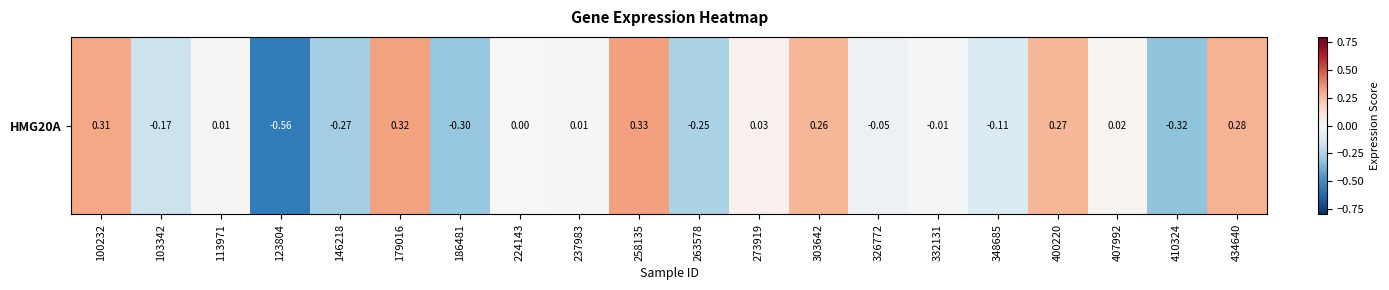

Reading left to right, extract all data points from this chart.

0.3	-0.2	0.0	-0.6	-0.3	0.3	-0.3	0.0	0.0	0.3	-0.3	0.0	0.3	-0.0	-0.0	-0.1	0.3	0.0	-0.3	0.3